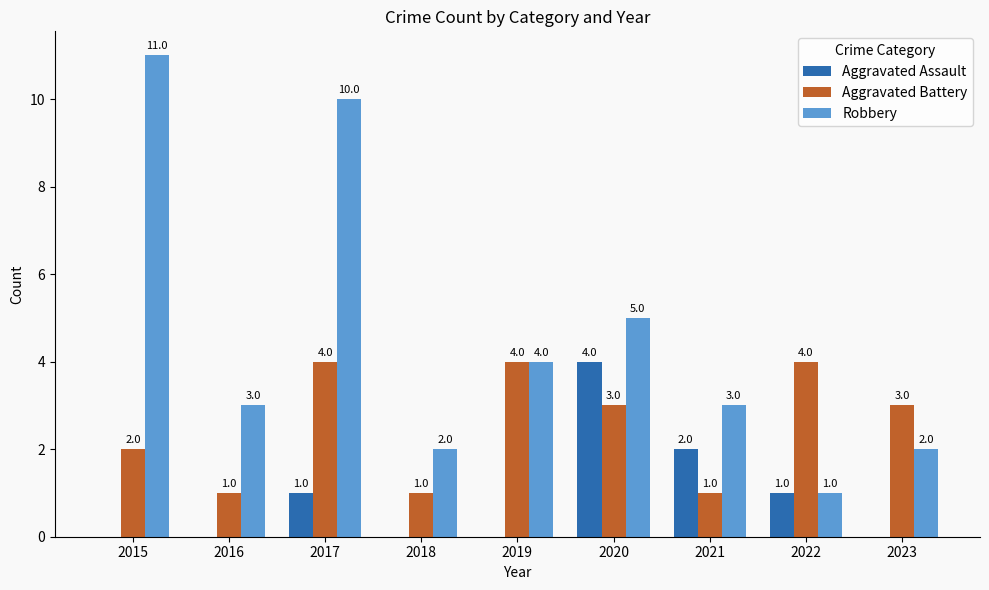

Reading left to right, what are all the values shown in this chart?

Aggravated Assault: 0	0	1	0	0	4	2	1	0
Aggravated Battery: 2	1	4	1	4	3	1	4	3
Robbery: 11	3	10	2	4	5	3	1	2